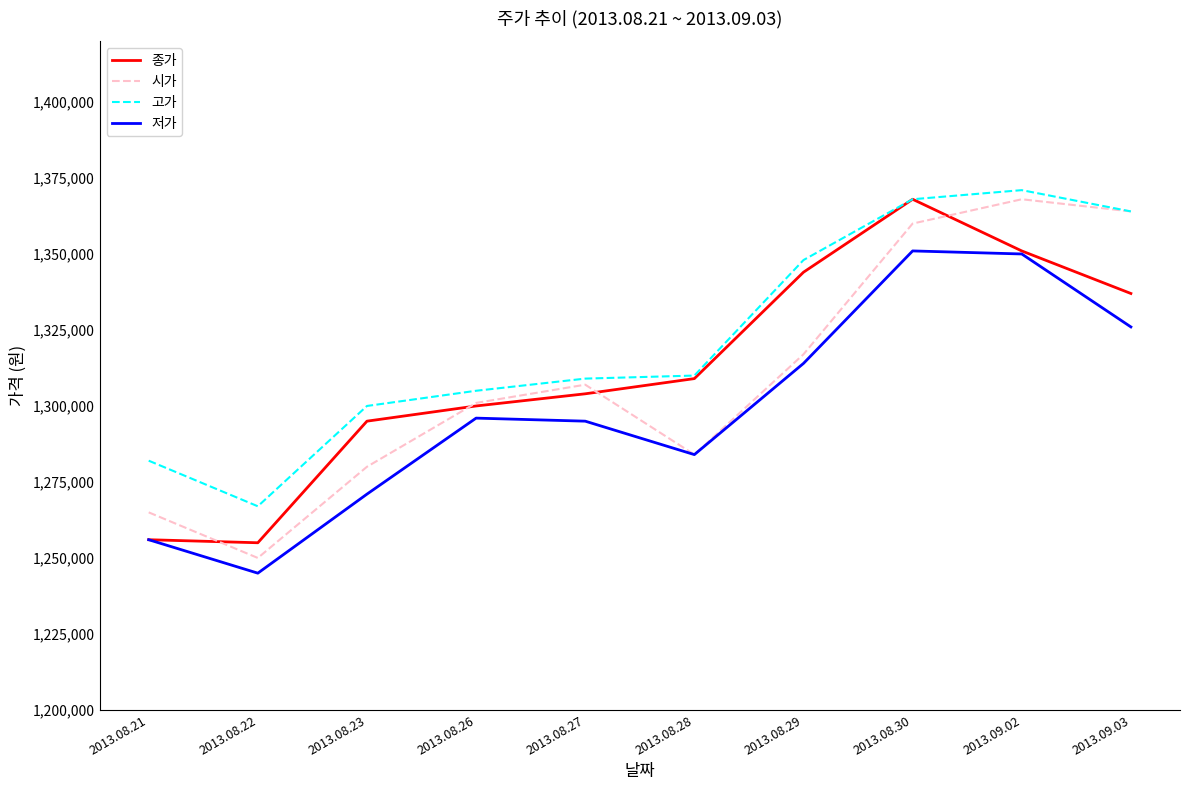

Which series has the largest total across all categories?

고가